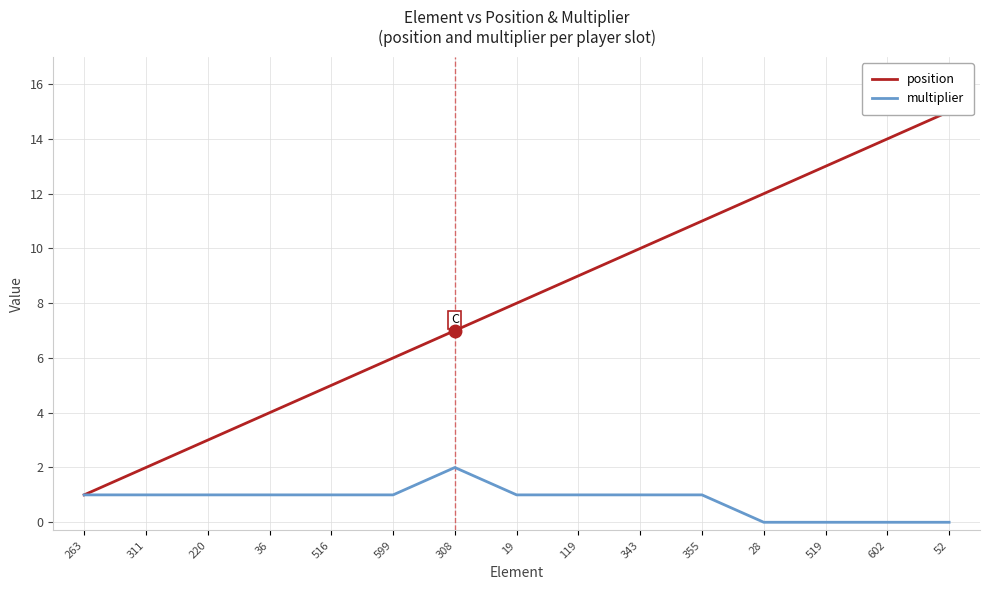

What position from the left is 343?

10